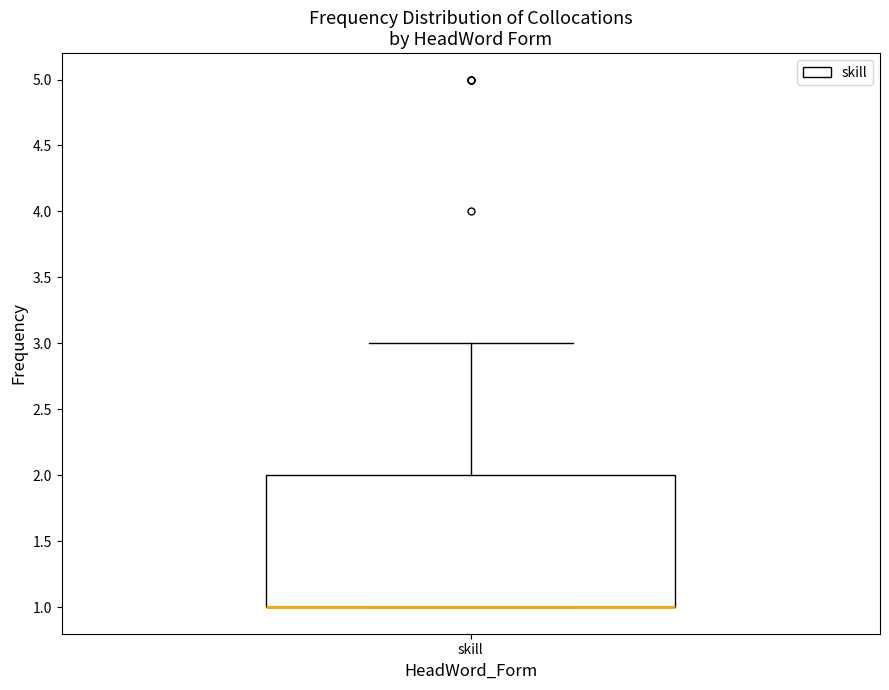

Read this box plot against the y-axis: the position of the median line, the range covered by the box, and the ends of both whiskers. The values are not printed on the chart, so give them approximately, as read against the axis.

median 1 (drawn on the box's lower edge), box 1 to 2, whiskers 1 to 3